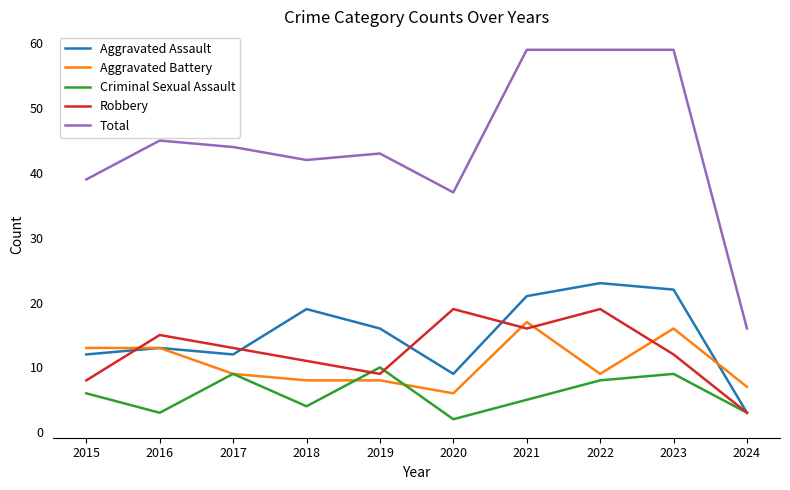

At 2018, list the series in order from smallest to largest.

Criminal Sexual Assault, Aggravated Battery, Robbery, Aggravated Assault, Total